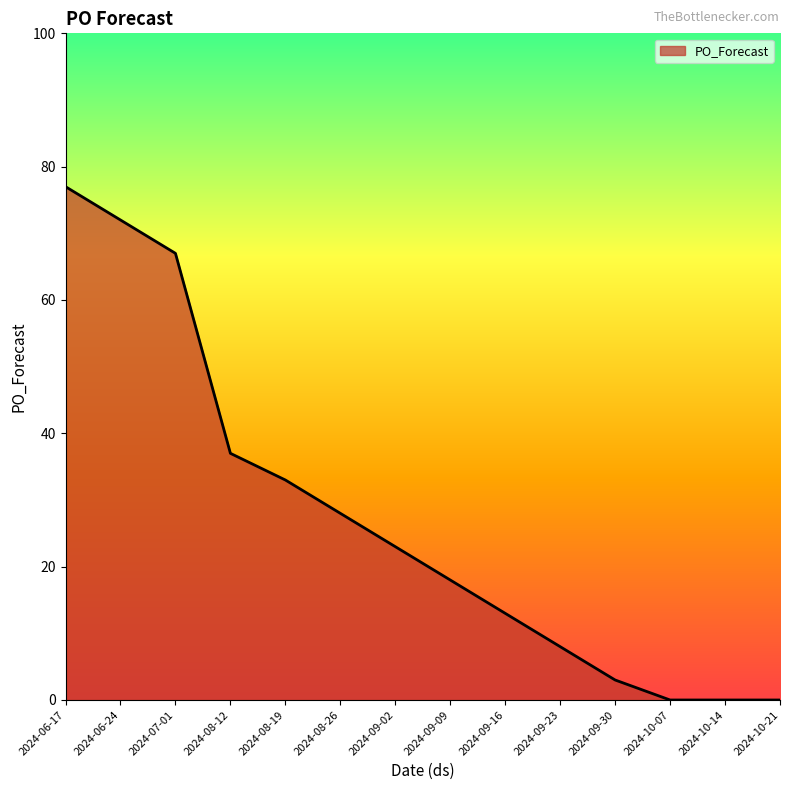

Reading right to left, transcribe all the data shown in this chart.

2024-10-21=0	2024-10-14=0	2024-10-07=0	2024-09-30=3	2024-09-23=8	2024-09-16=13	2024-09-09=18	2024-09-02=23	2024-08-26=28	2024-08-19=33	2024-08-12=37	2024-07-01=67	2024-06-24=72	2024-06-17=77